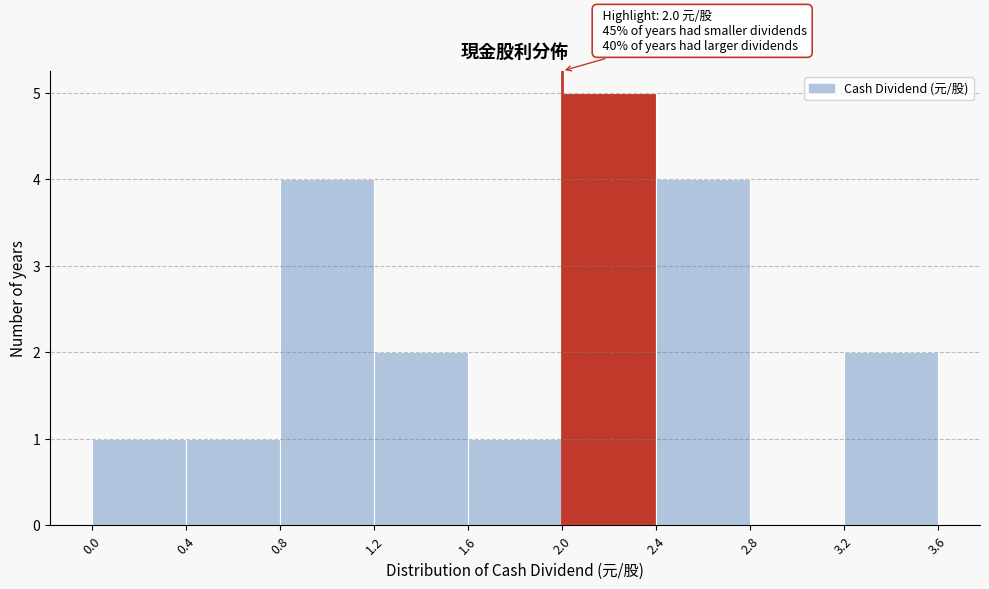

Which range on the x-axis has the tallest bar?

2.0 to 2.4